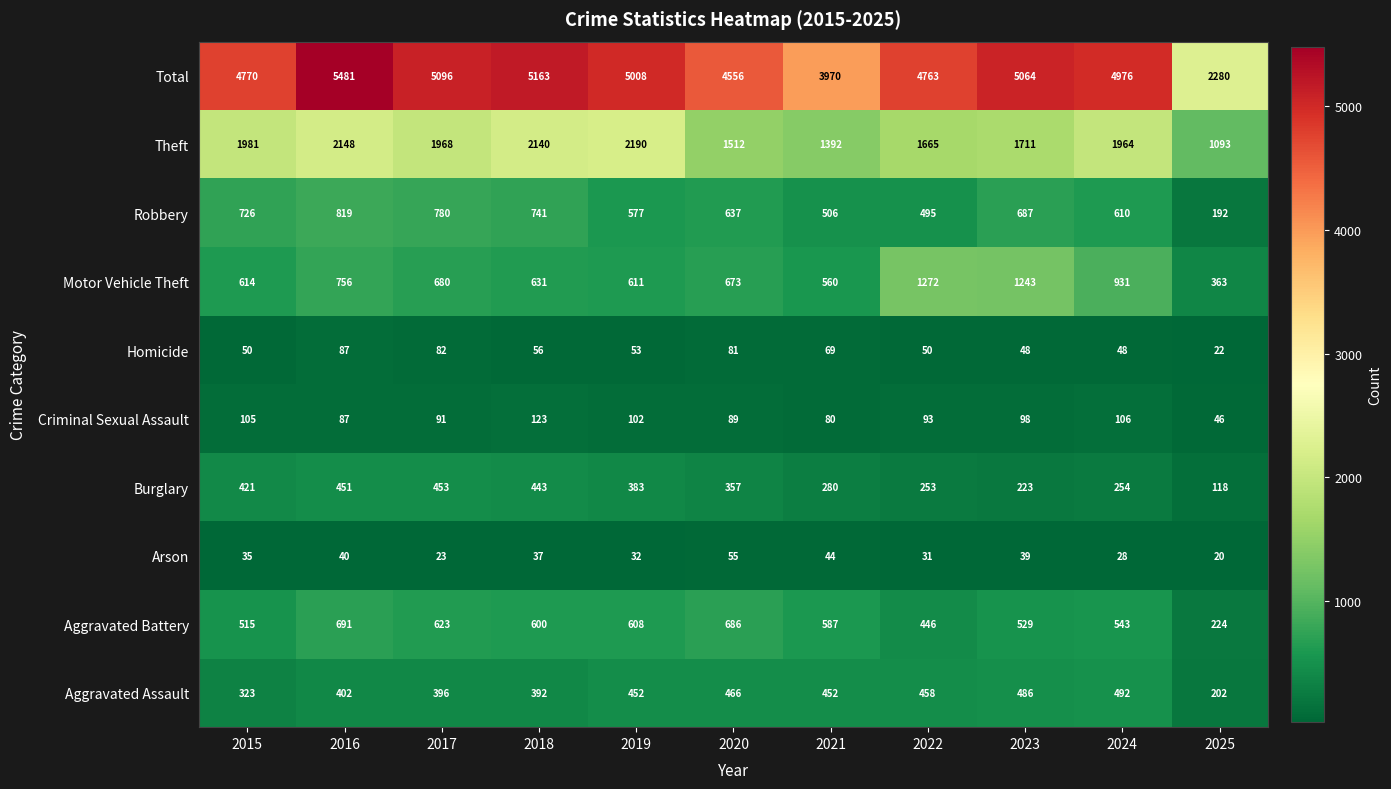

True or false: Robbery has a value of 495 at 2022.

True